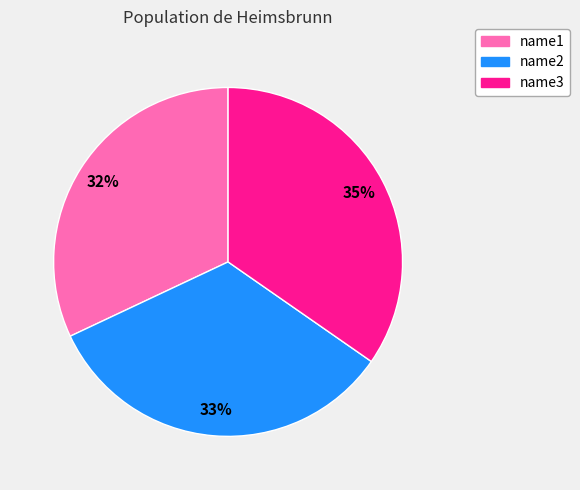

What is the largest slice in the pie chart?

name3